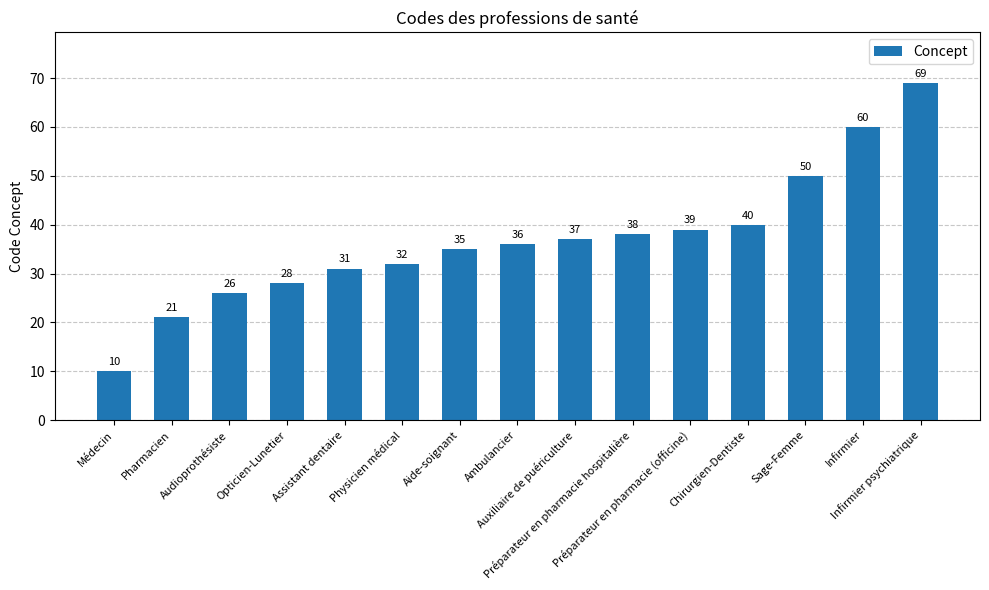

Reading left to right, list all the values displayed in this chart.

Médecin=10	Pharmacien=21	Audioprothésiste=26	Opticien-Lunetier=28	Assistant dentaire=31	Physicien médical=32	Aide-soignant=35	Ambulancier=36	Auxiliaire de puériculture=37	Préparateur en pharmacie hospitalière=38	Préparateur en pharmacie (officine)=39	Chirurgien-Dentiste=40	Sage-Femme=50	Infirmier=60	Infirmier psychiatrique=69